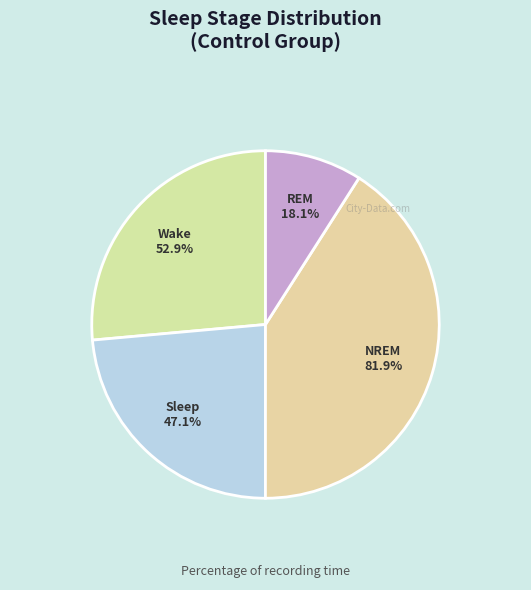

Is Wake the majority of the pie?

No